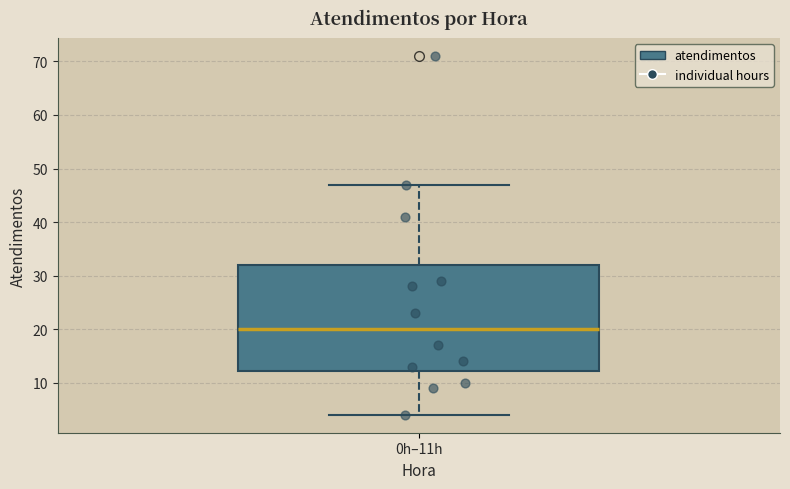

Where does the upper whisker of the box for 0h–11h end on the y-axis? The values are not printed on the chart, so give them approximately, as read against the axis.

47